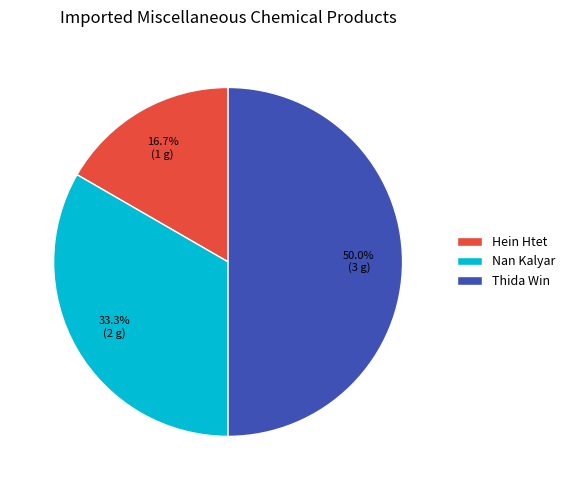

To the nearest percent, what percentage of the pie is Nan Kalyar?

33%